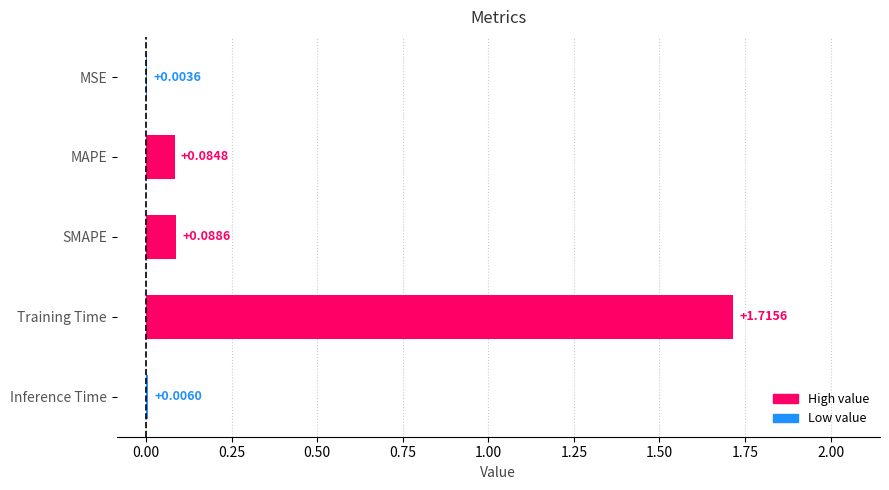

Are the bars horizontal?

Yes